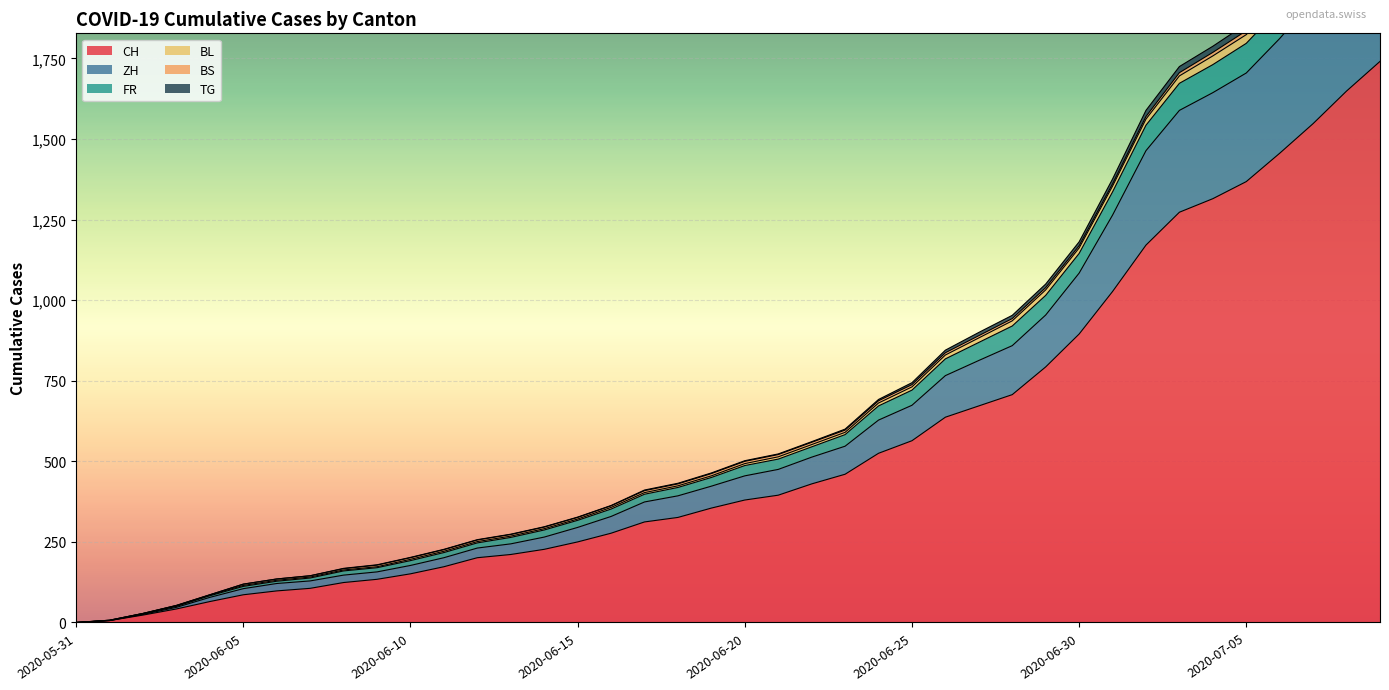

Which category has the lowest value in the CH series?

2020-05-31